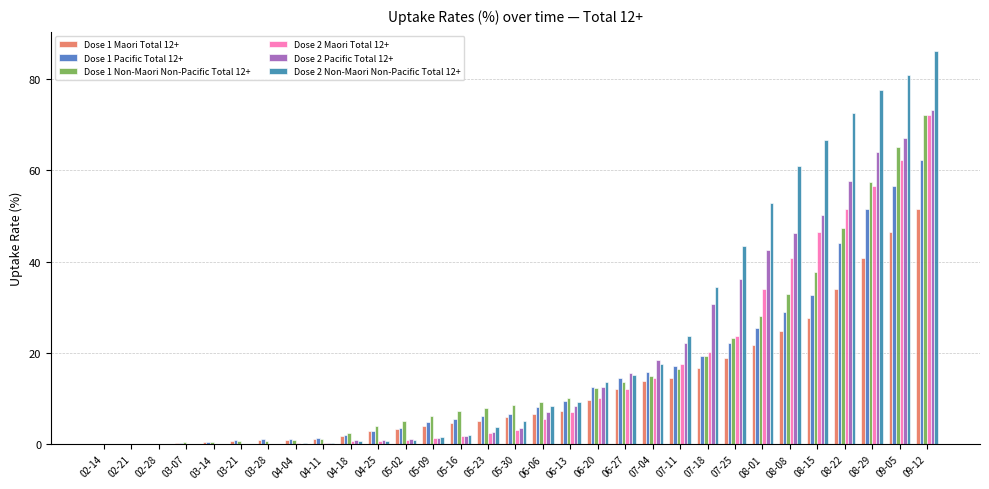

What are all the series names shown in the legend?

Dose 1 Maori Total 12+, Dose 1 Pacific Total 12+, Dose 1 Non-Maori Non-Pacific Total 12+, Dose 2 Maori Total 12+, Dose 2 Pacific Total 12+, Dose 2 Non-Maori Non-Pacific Total 12+